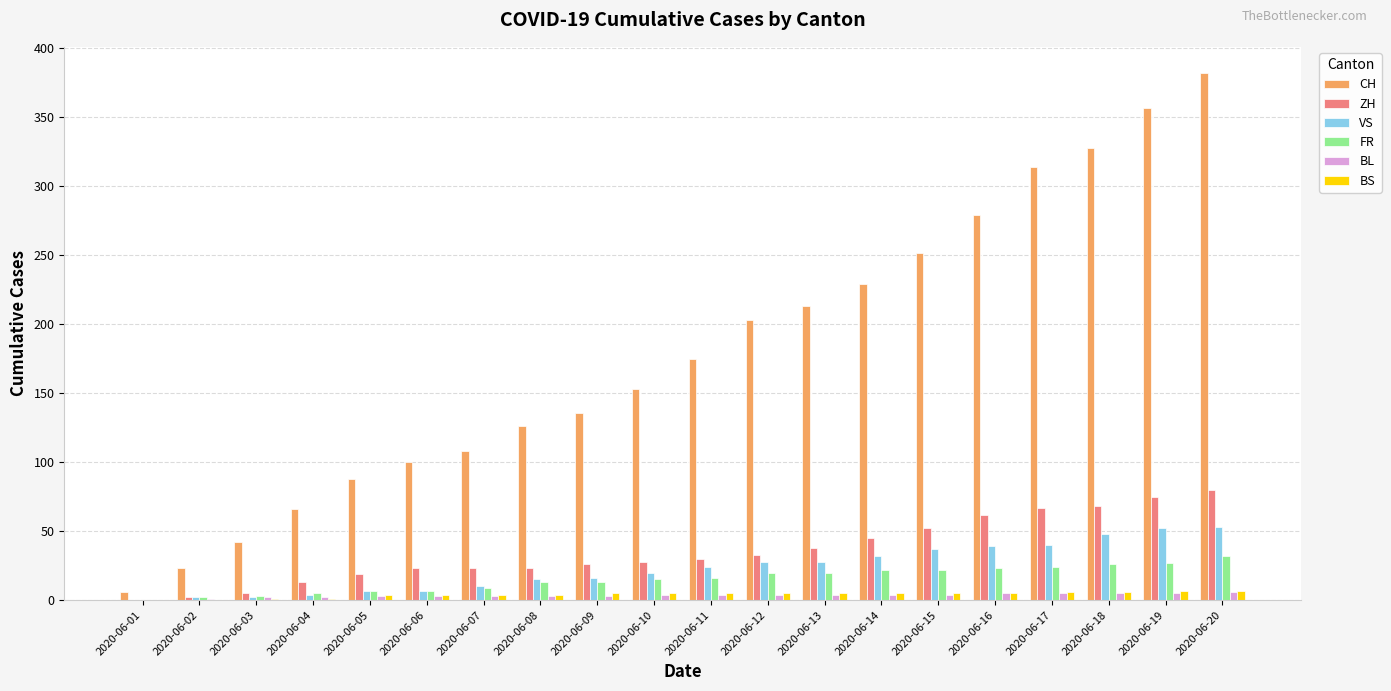

The VS series shows 34 at 2020-06-10. True or false?

False